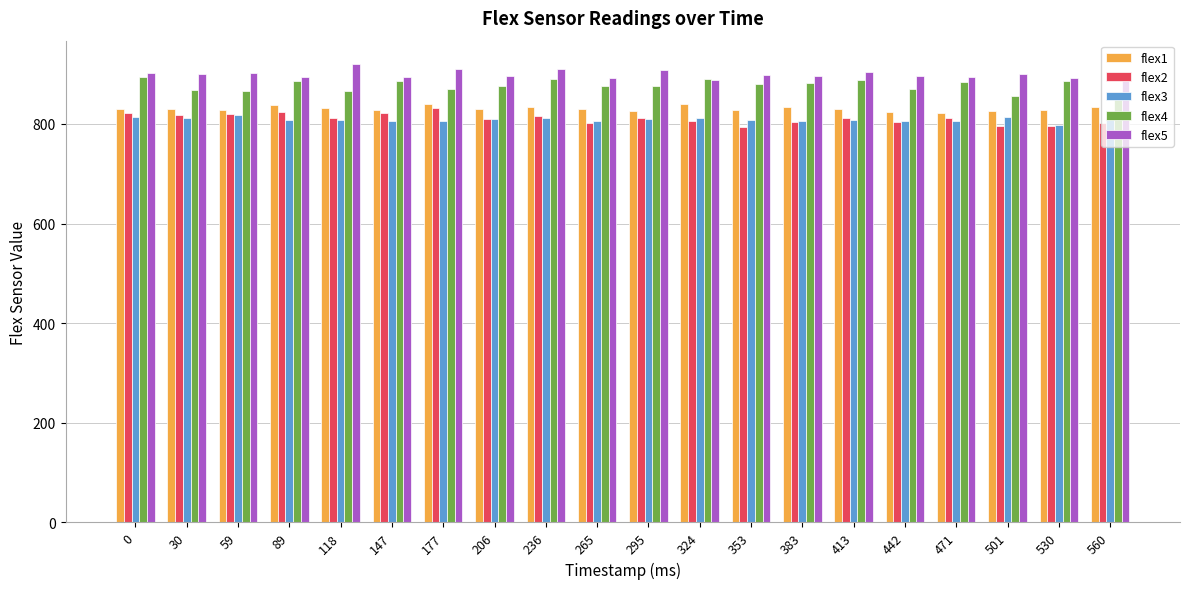

What is the sum of all flex2 values?

16206